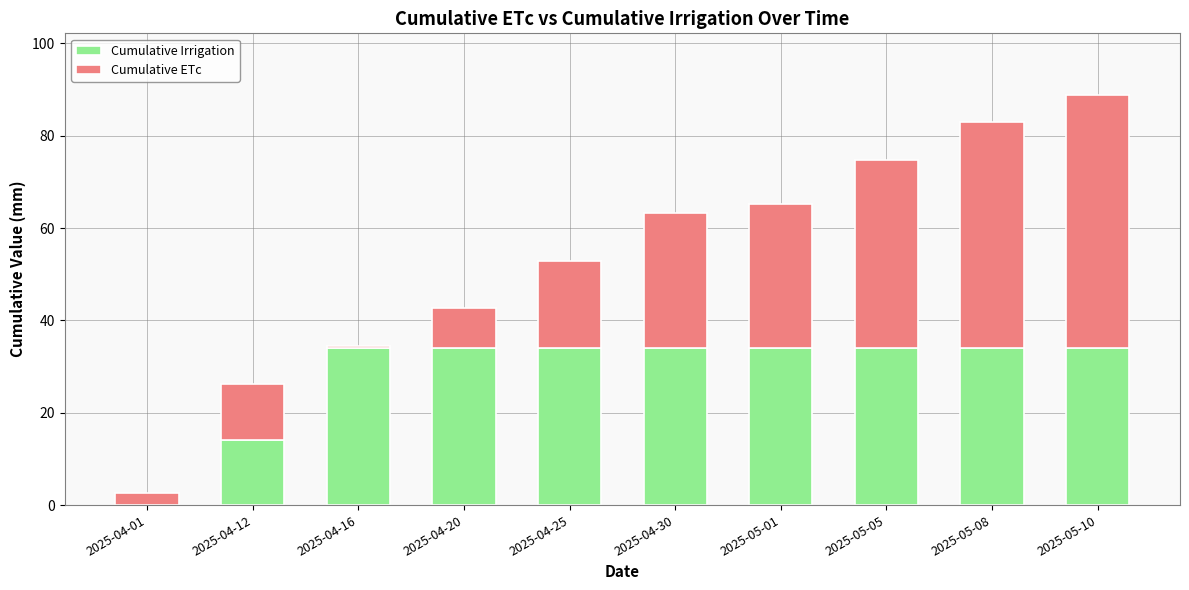

At which category is the sum across all series the highest?

2025-05-10